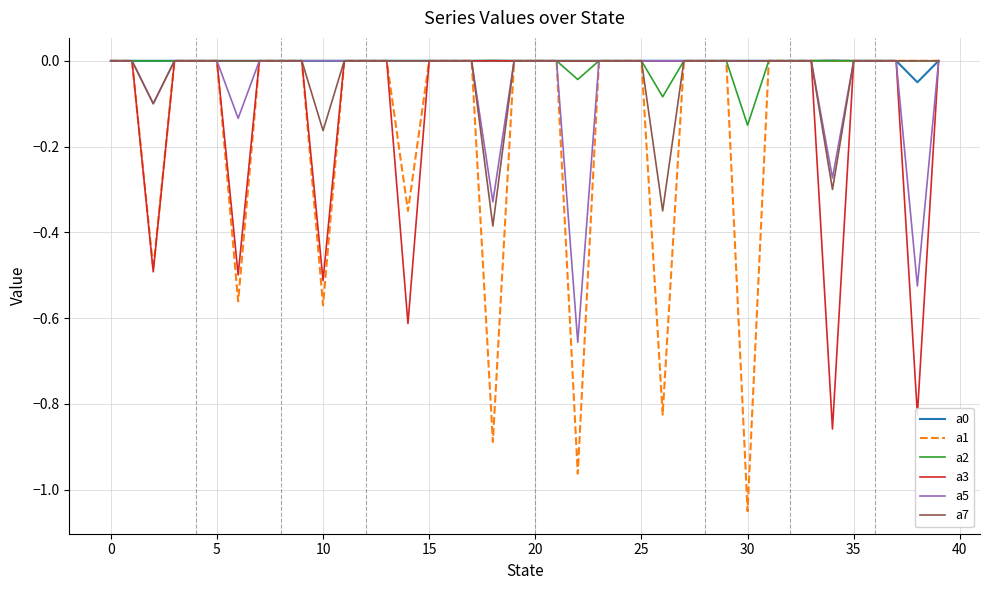

Which series has the largest range (max minus min)?

a1